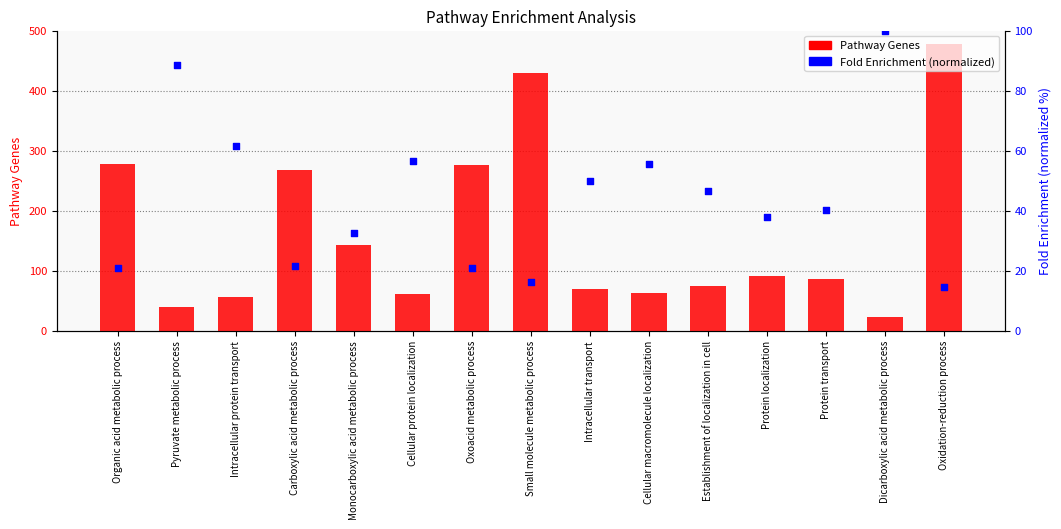

At which category is the sum across all series the highest?

Oxidation-reduction process